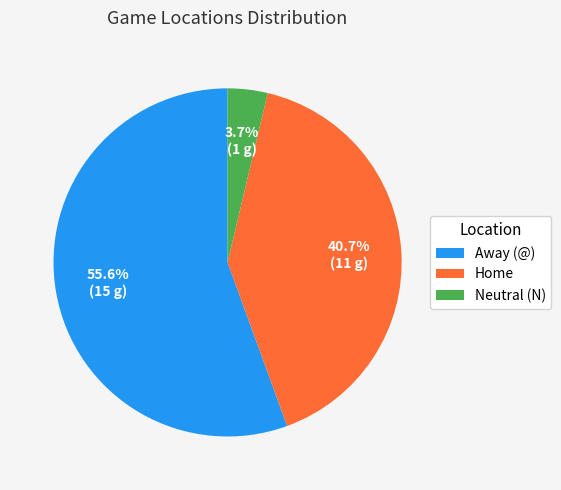

What percentage is the Home slice, to the nearest percent?

41%